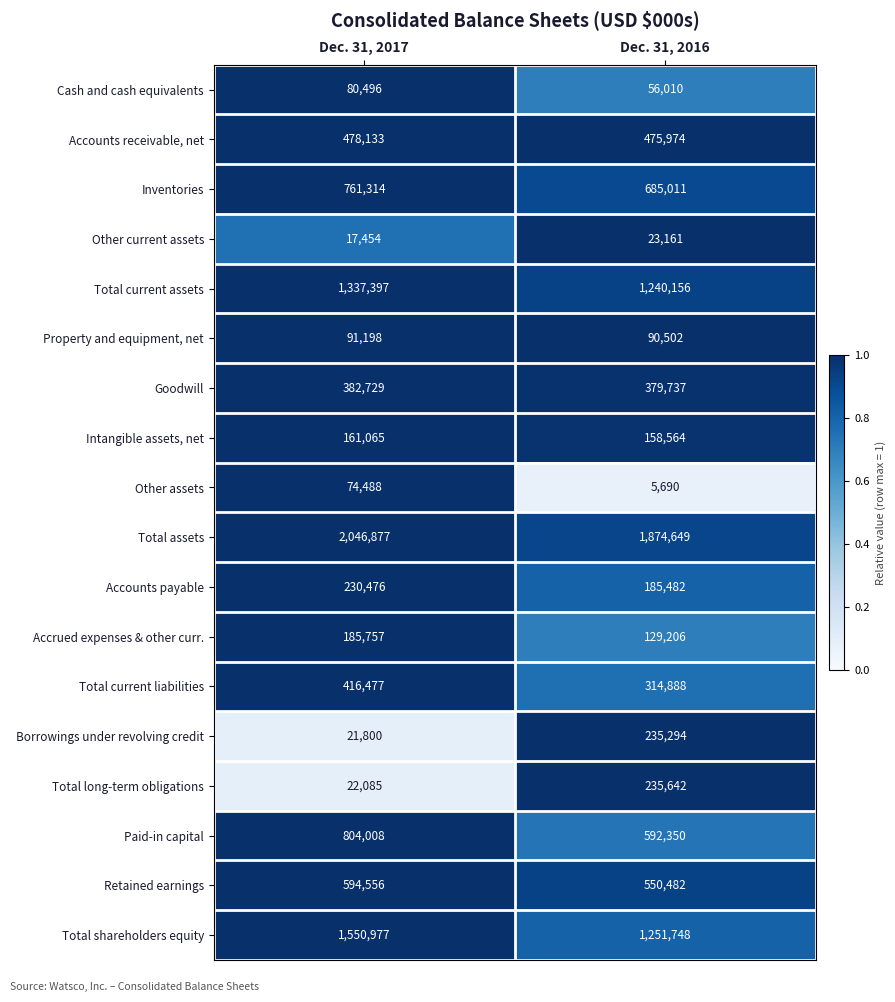

True or false: Paid-in capital has a value of 275708 at Dec. 31, 2016.

False